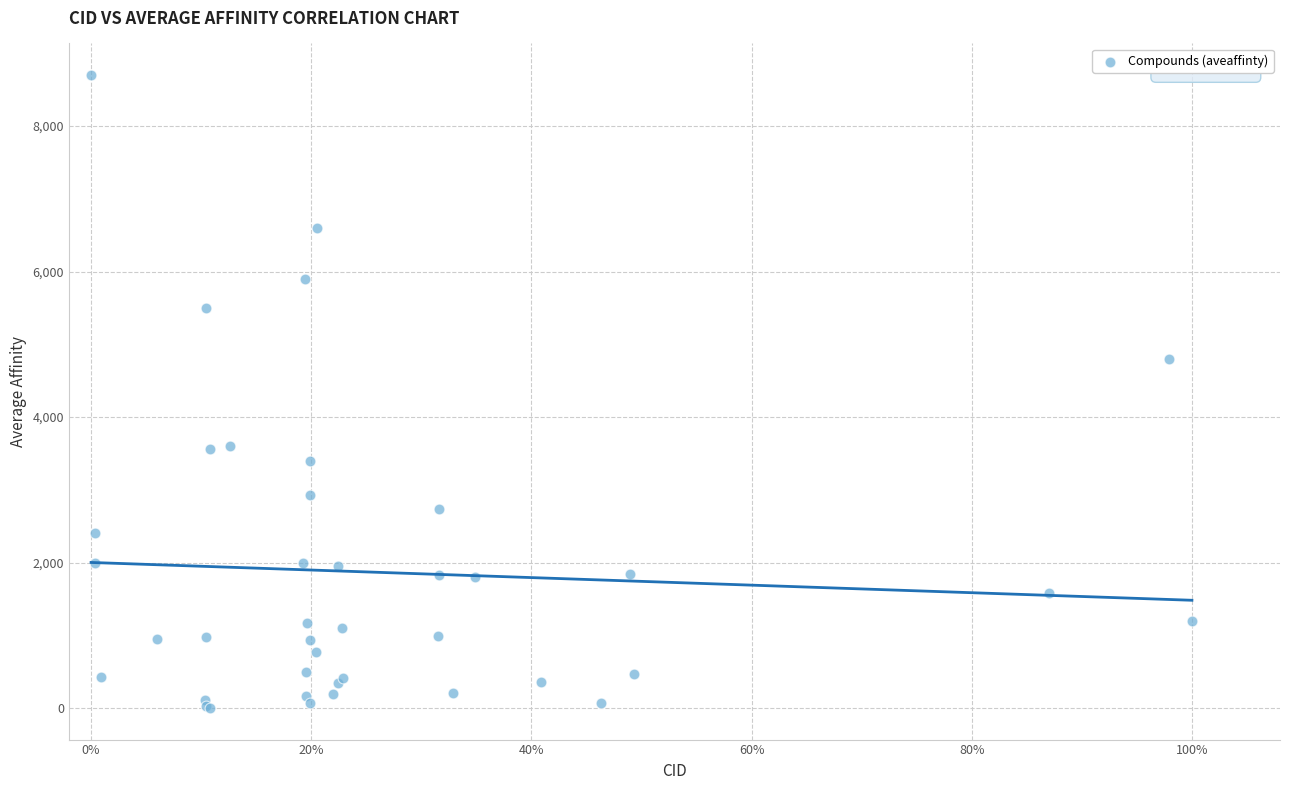

What Y value in the scatter plot is closest to 4350?

4800.0